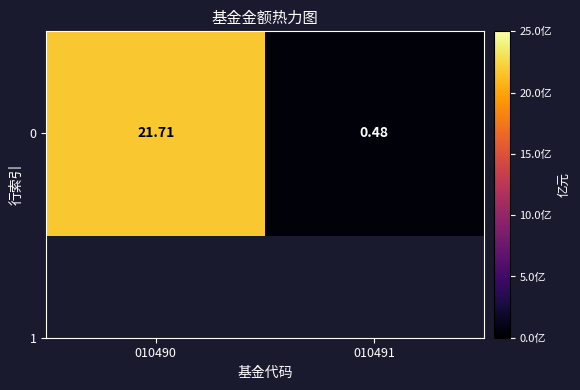

What is the greatest value displayed?

21.7